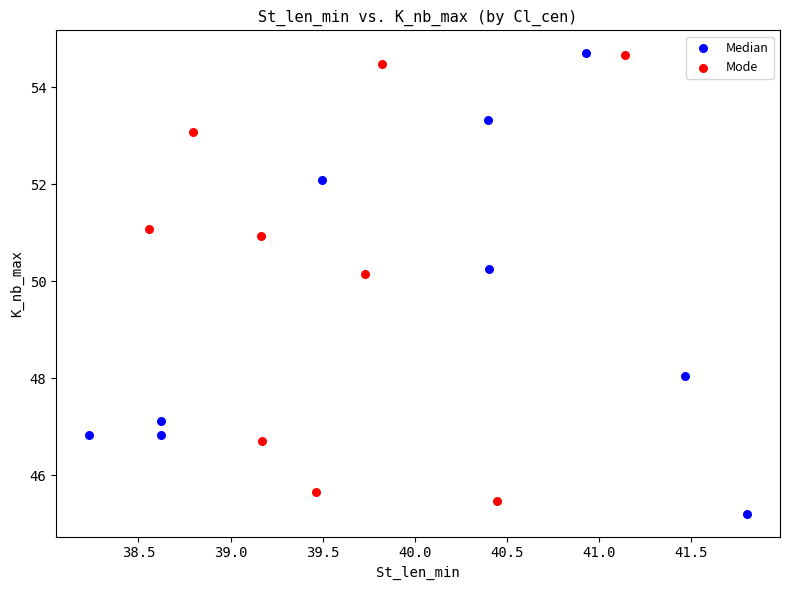

Which series reaches the minimum Y coordinate?

Median